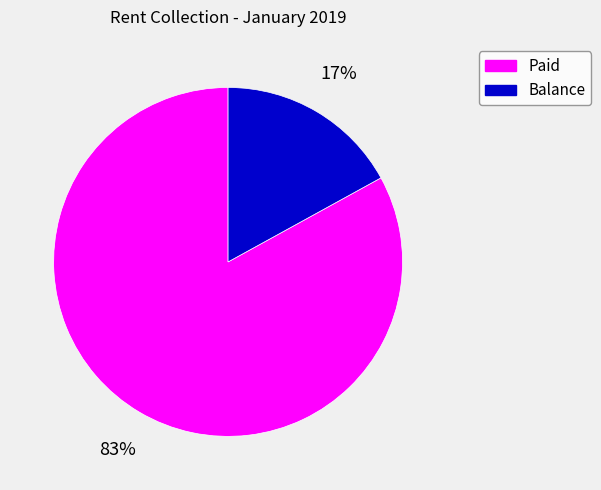

To the nearest percent, what is the average slice percentage?

50%